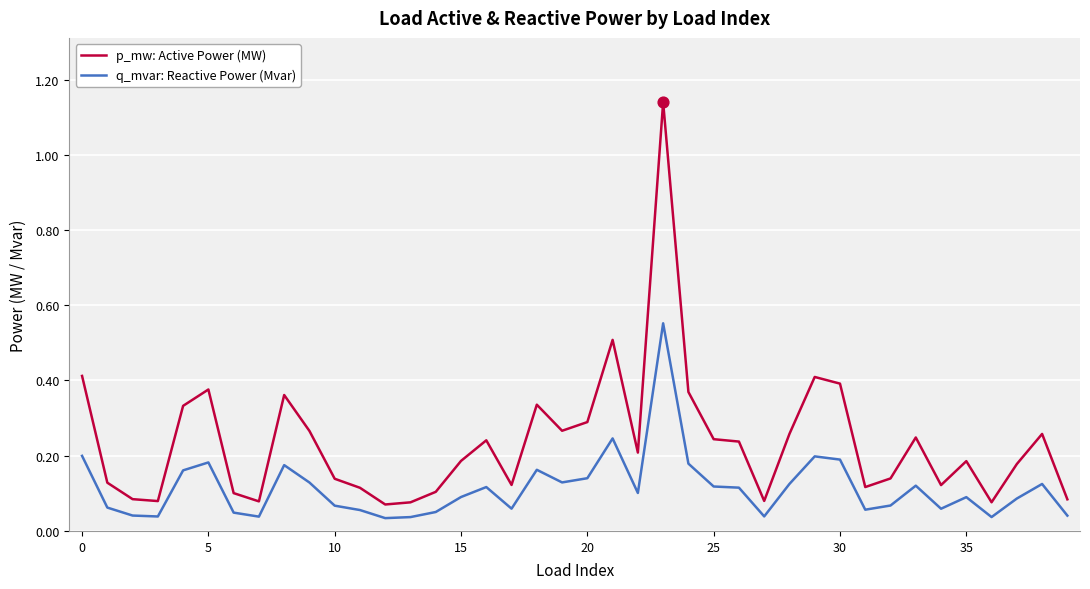

Which series has the largest range (max minus min)?

p_mw: Active Power (MW)